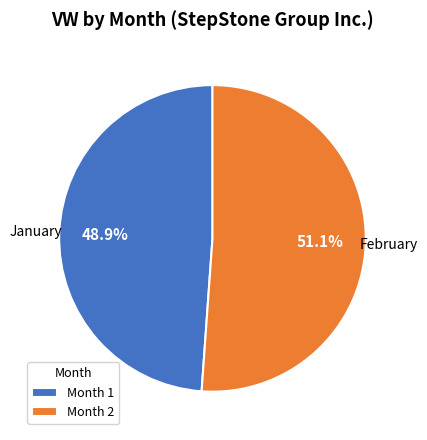

Which has a higher value, Month 2 or Month 1?

Month 2